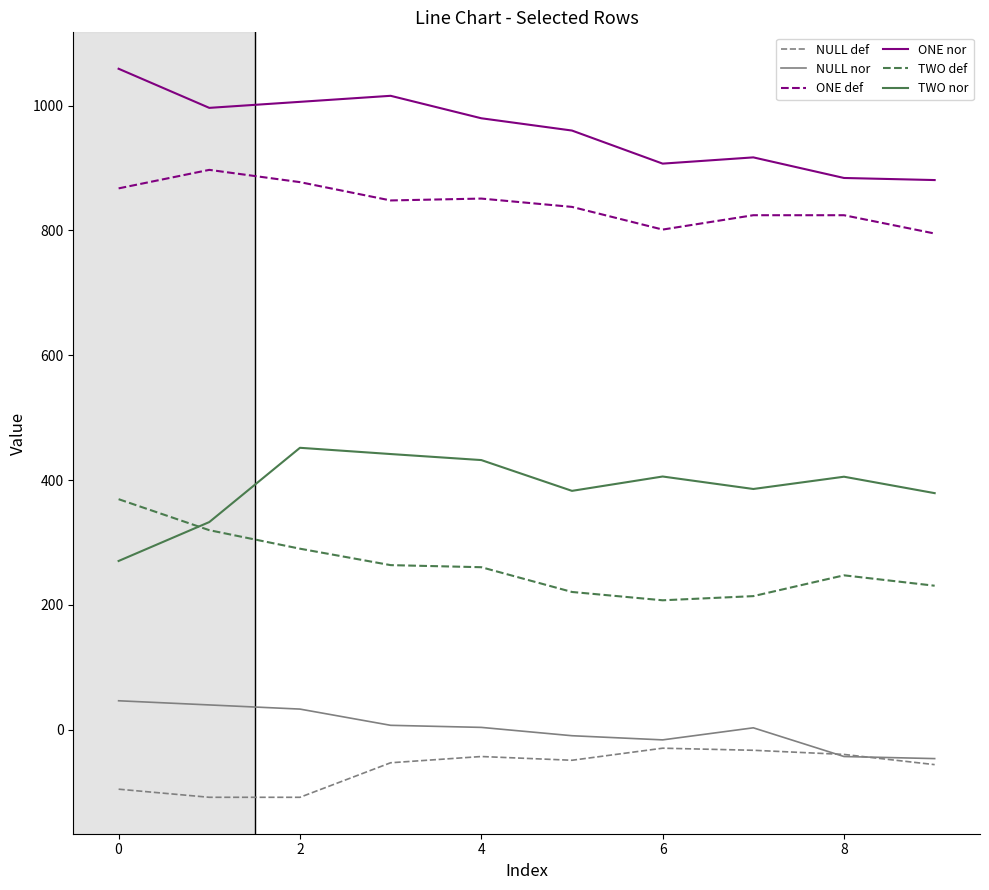

List the series in order of their peak value, highest first.

ONE nor, ONE def, TWO nor, TWO def, NULL nor, NULL def